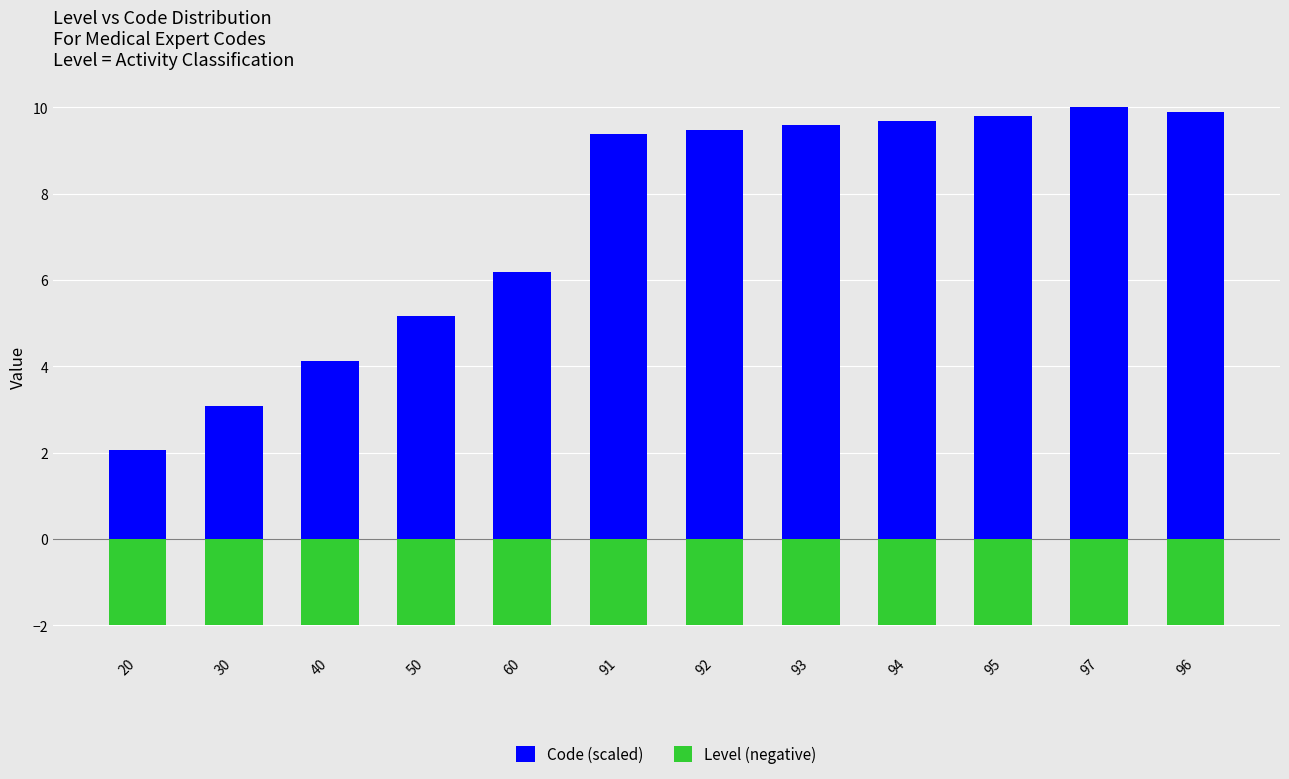

The value of Code (scaled) at 92 is 16.5. True or false?

False